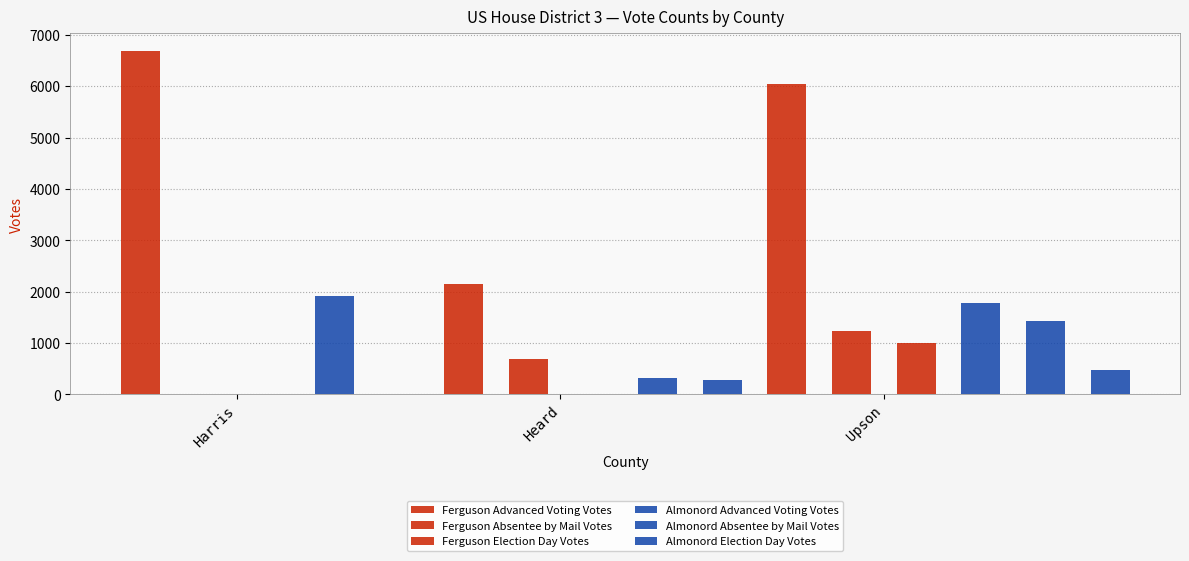

Which series has the largest total across all categories?

Ferguson Advanced Voting Votes